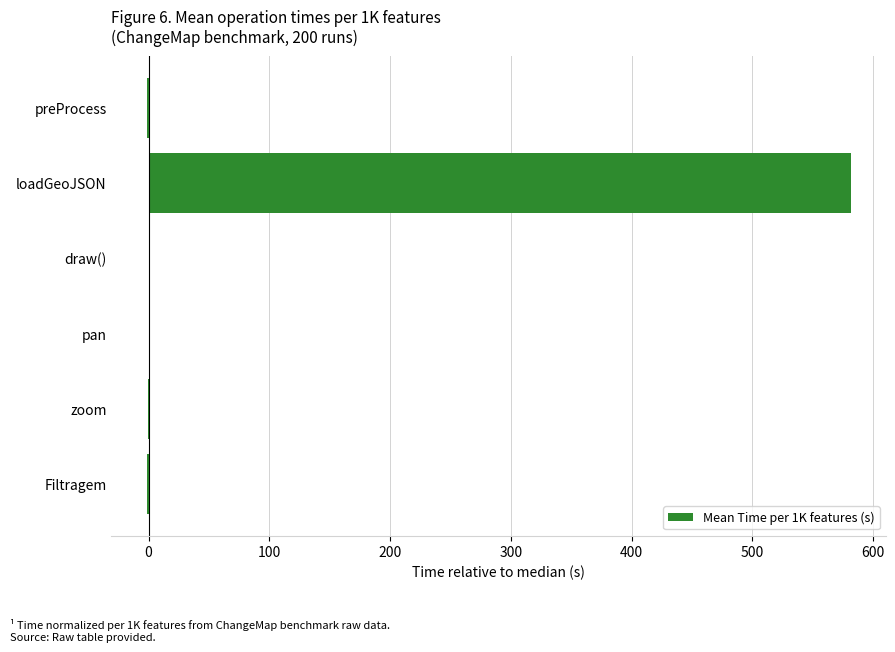

The value at loadGeoJSON is 581.4. True or false?

True